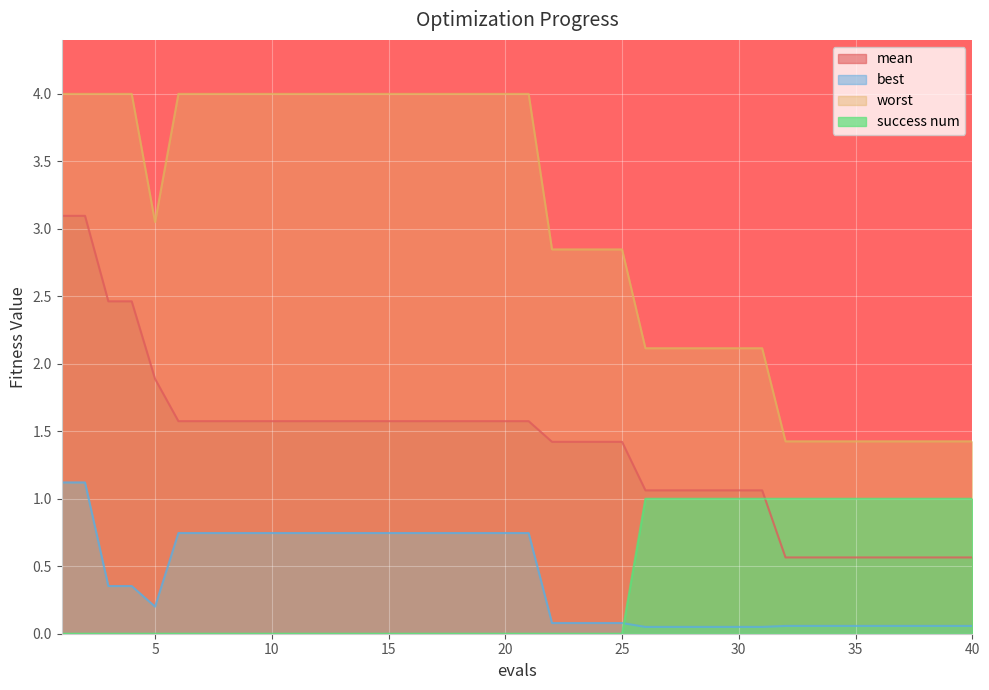

How many times do best and success num cross each other?

1